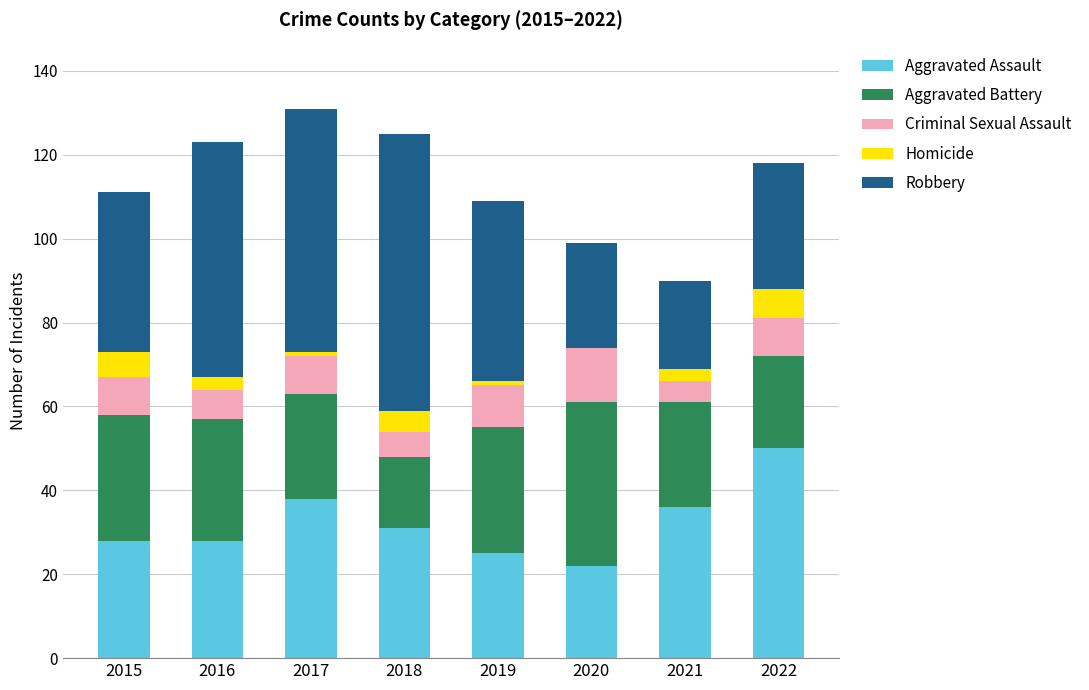

What is the total value across all series at 2021?

90